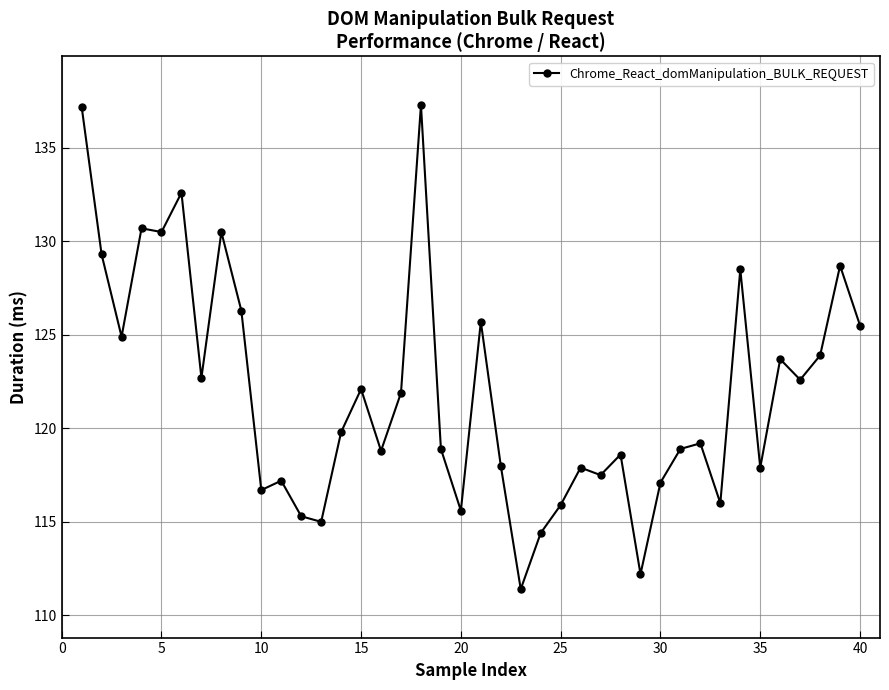

What is the maximum value shown in the chart?

137.3